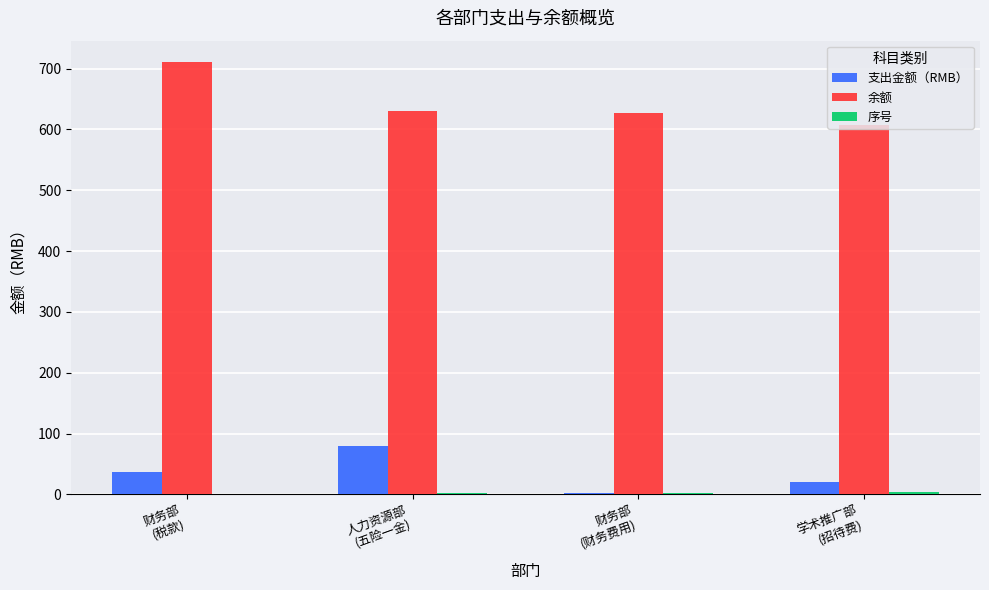

Which series has the largest range (max minus min)?

余额